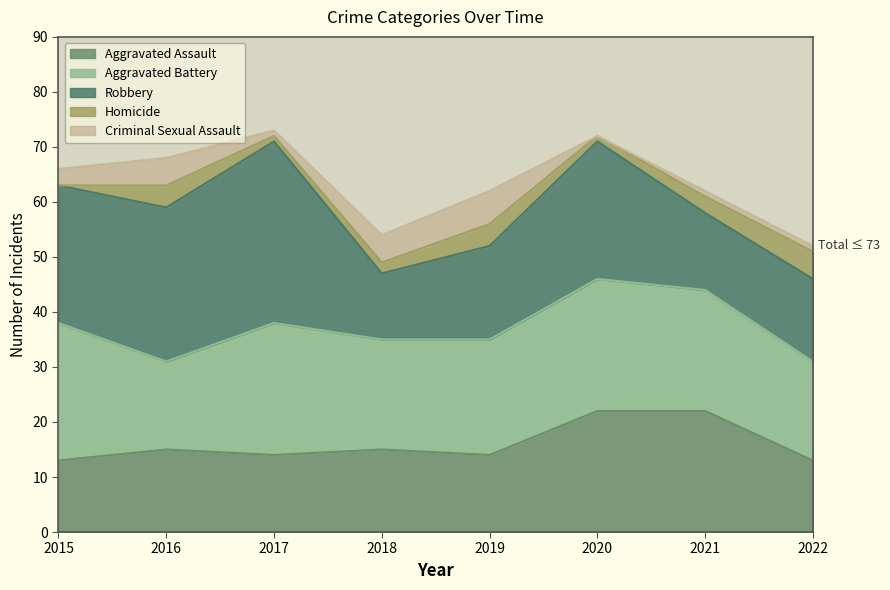

How many data points does each series have?

8